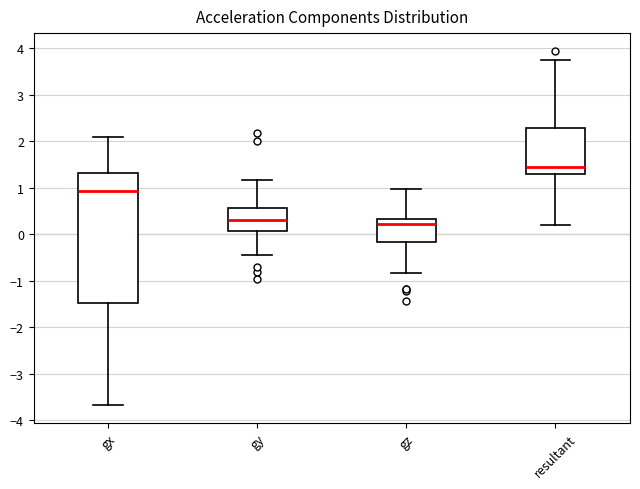

Which box has the highest median line?

resultant